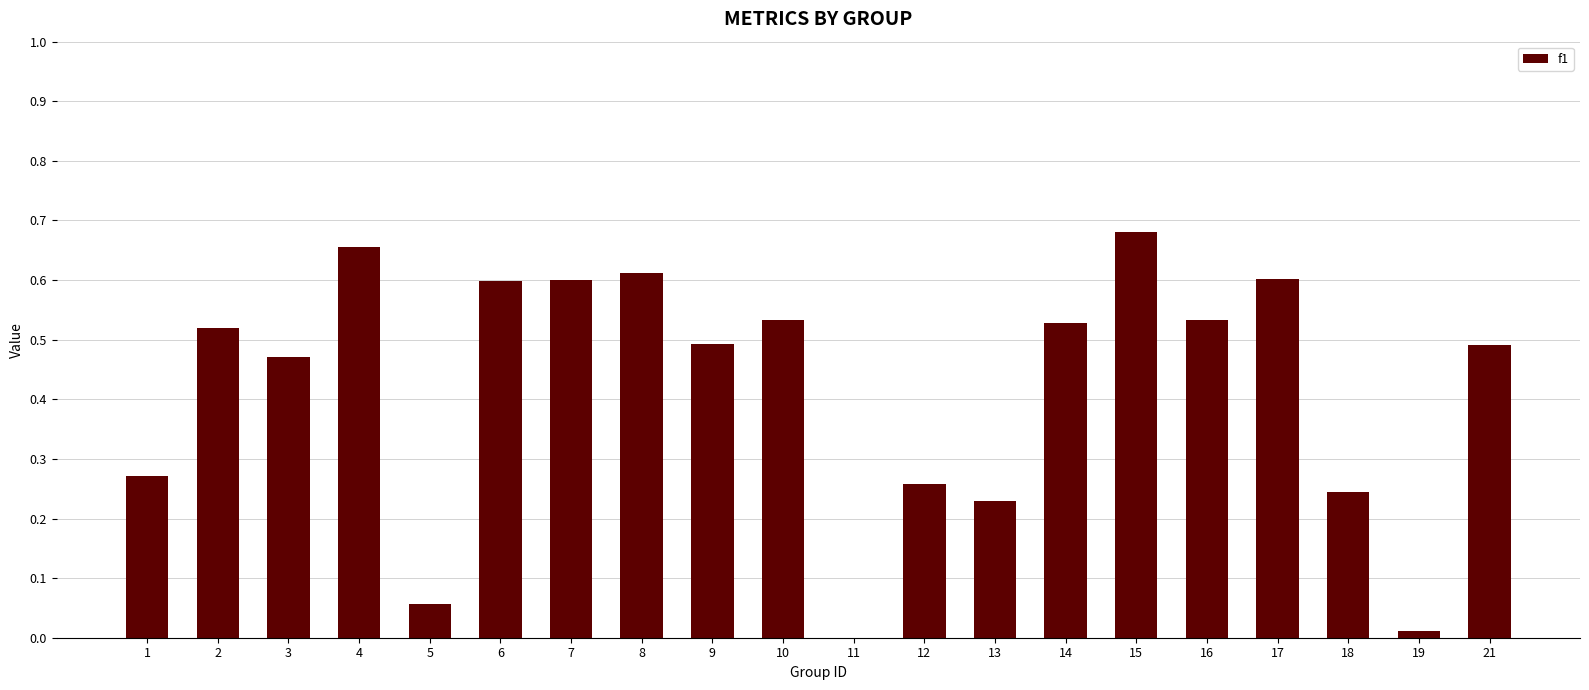

At which category does the chart reach its peak across all series?

15